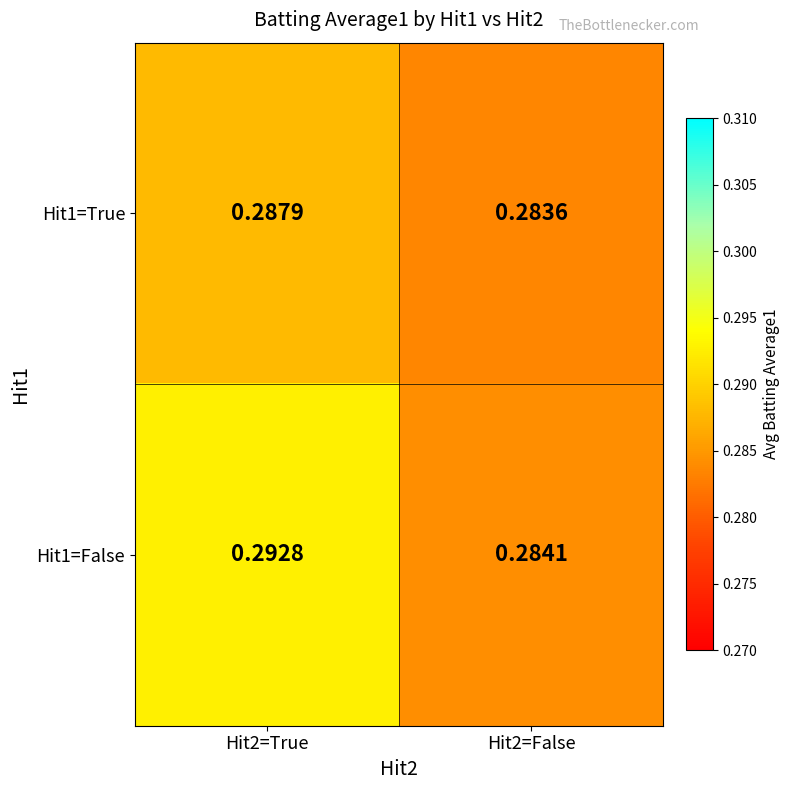

List the series in order of their peak value, highest first.

Hit1=False, Hit1=True